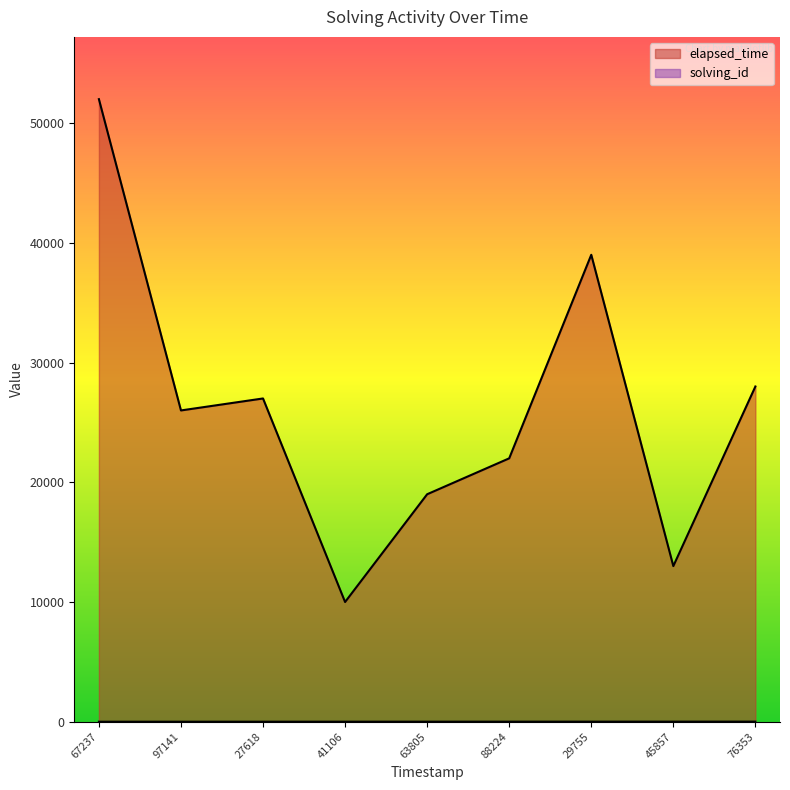

What are all the series names shown in the legend?

solving_id, elapsed_time